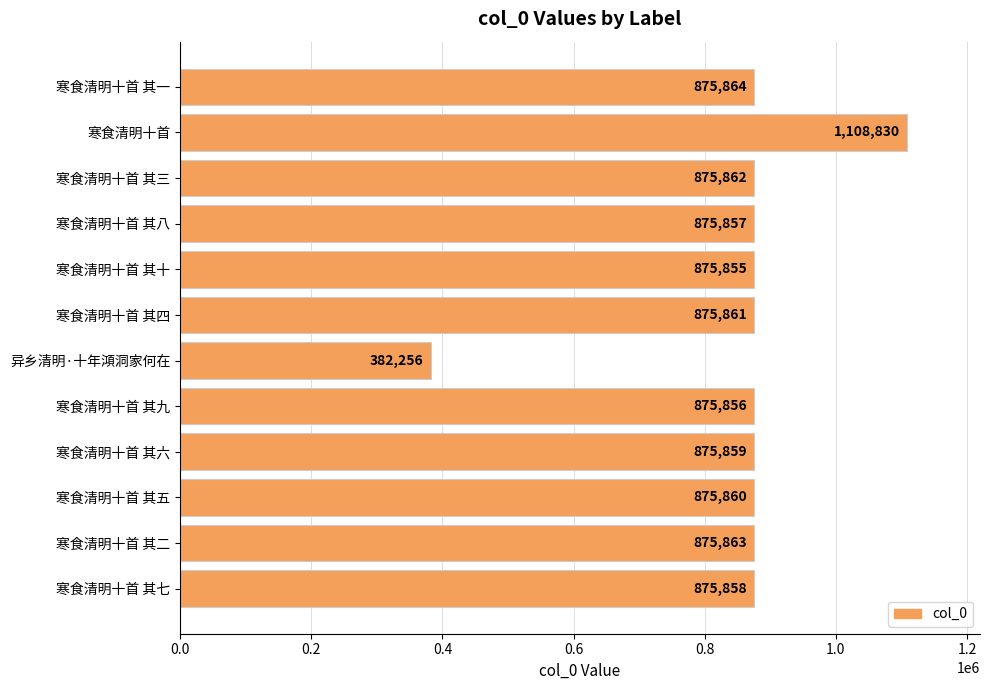

The chart shows a value of 583966 at 寒食清明十首 其三. True or false?

False